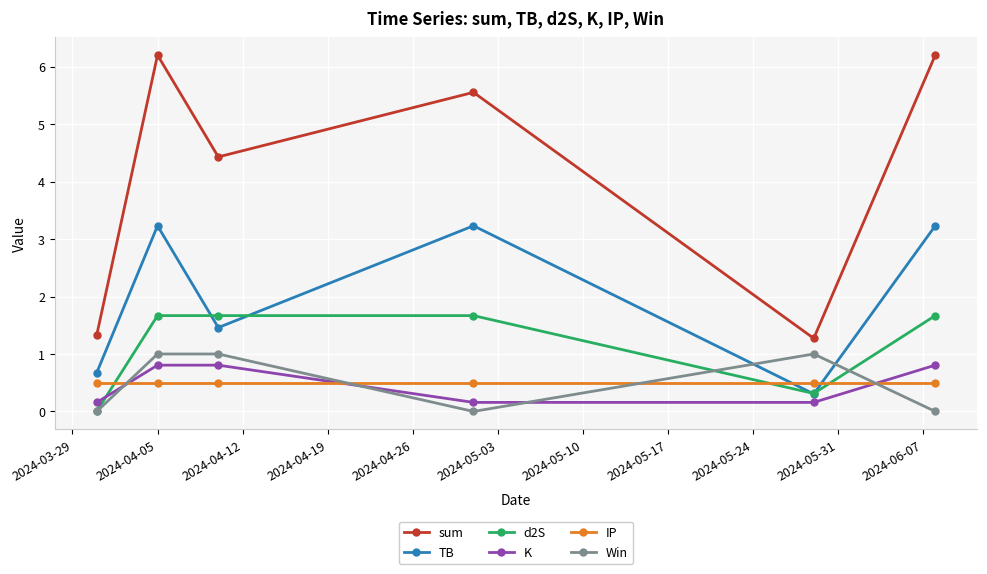

What is the value of the d2S point at the 6th from the left?

1.7